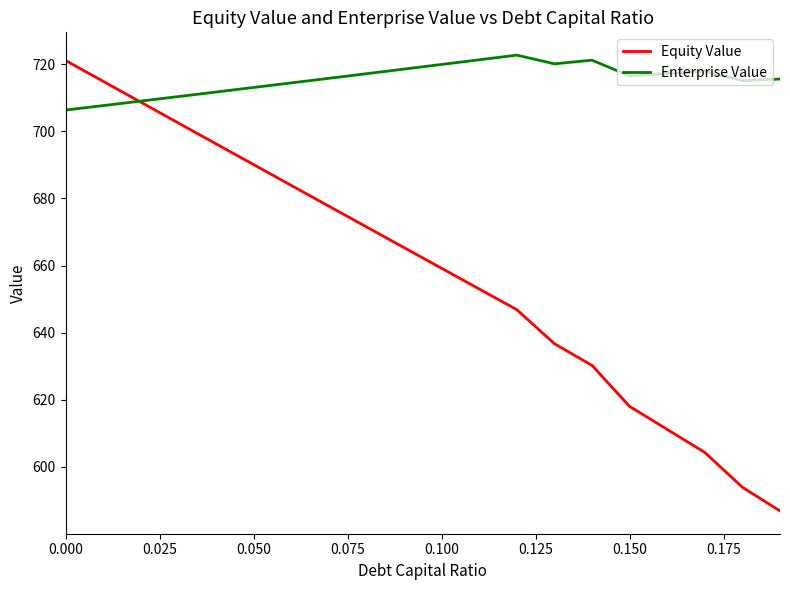

In Enterprise Value, how many points are lower than both neighbors (excluding endpoints)?

3